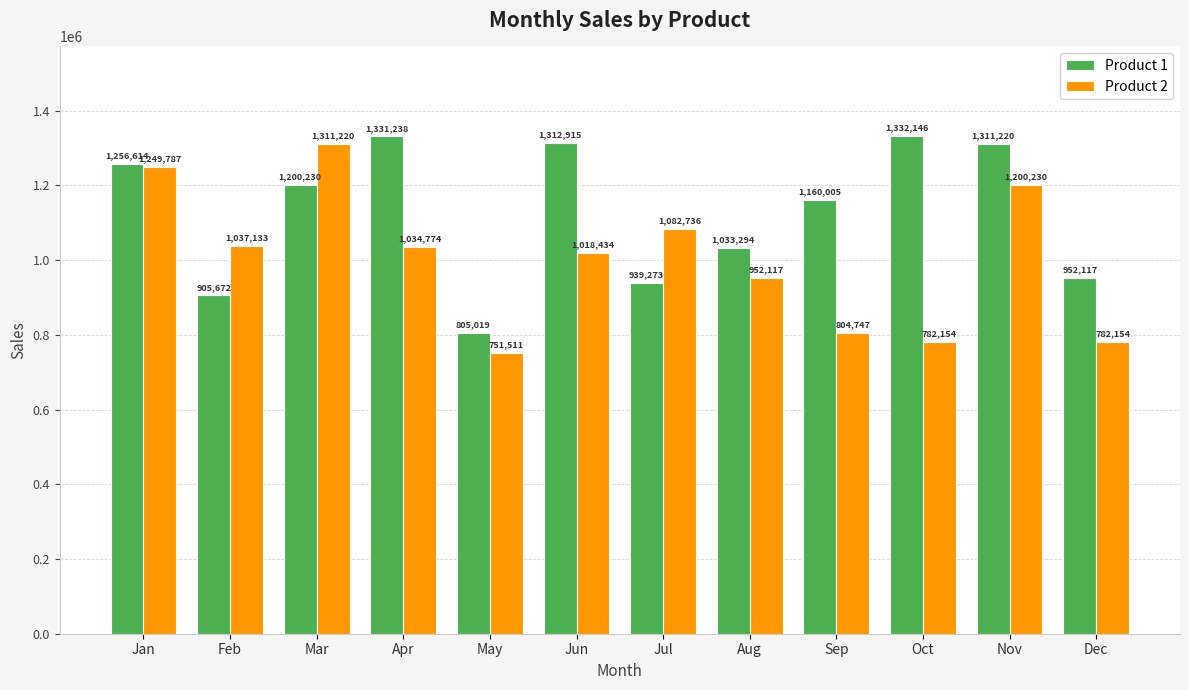

What is the maximum value shown in the chart?

1332146